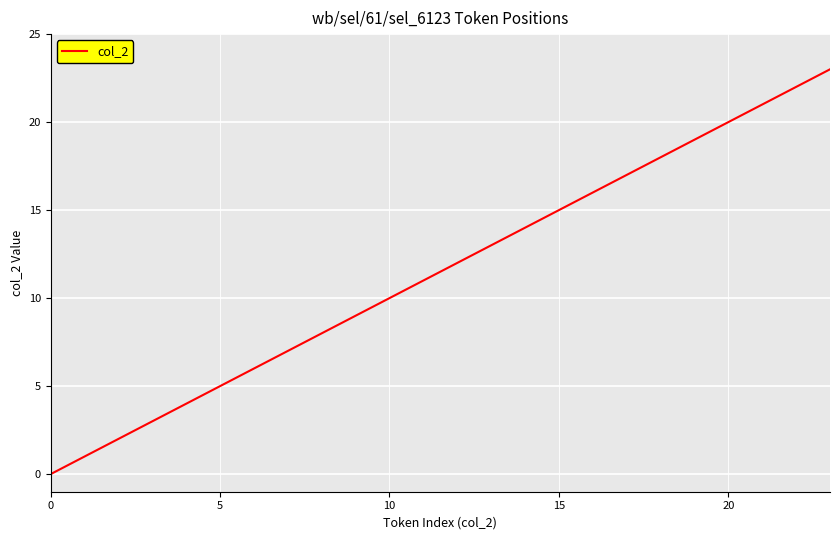

What is the difference between the maximum and minimum values?

23